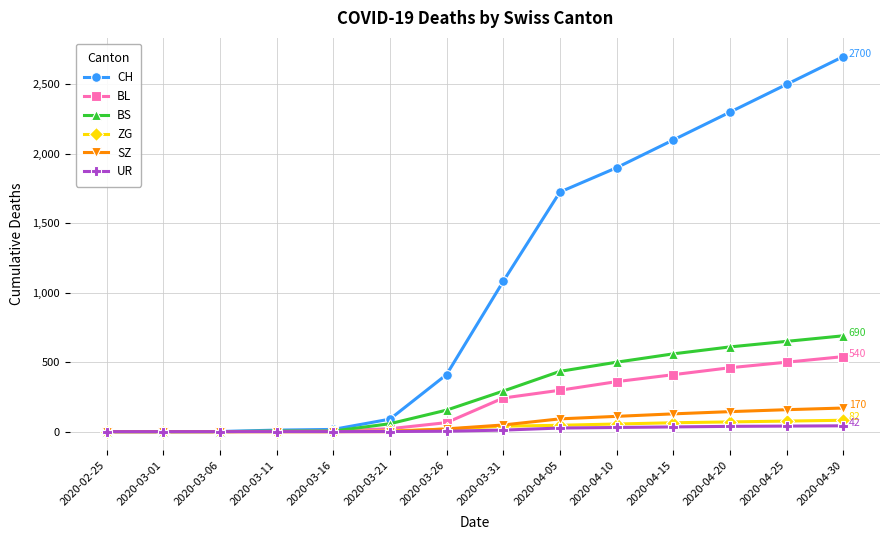

How many values in the CH series are below 1082?

7